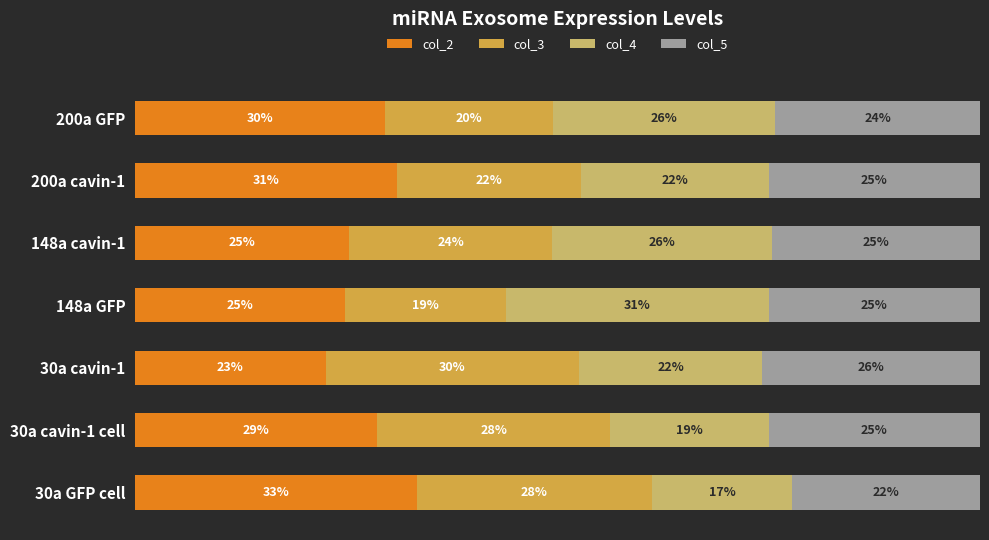

Which category has the lowest value in the col_2 series?

30a cavin-1